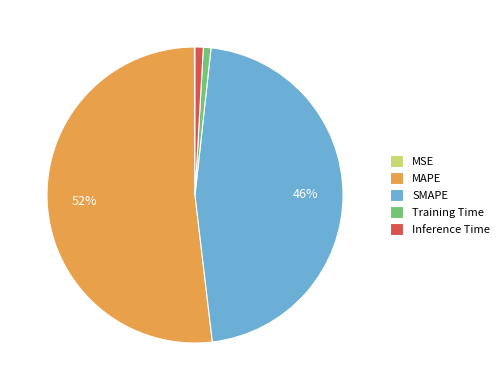

Is it true that SMAPE is 46% of the pie?

True